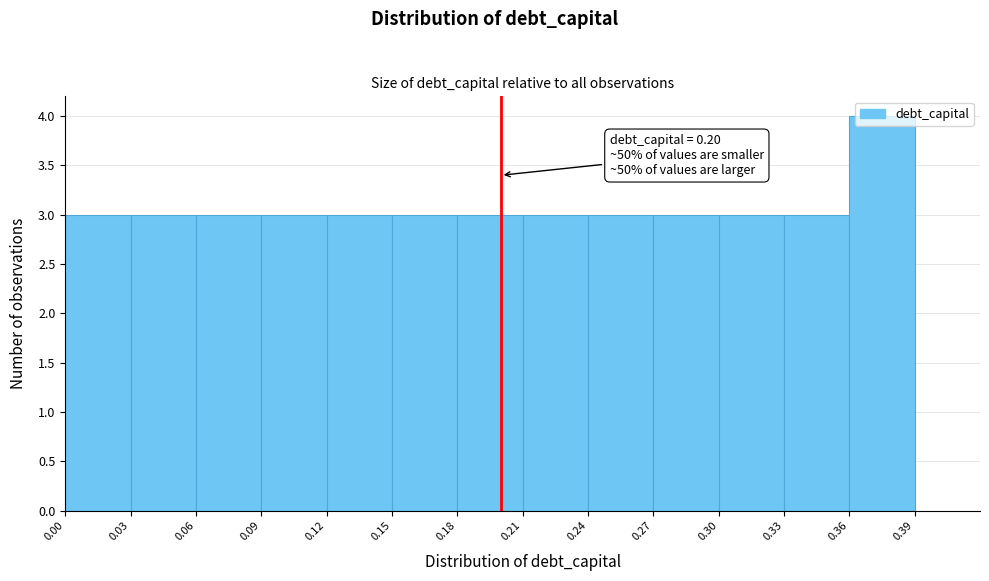

Over which range of the x-axis is the bar tallest?

0.36 to 0.39